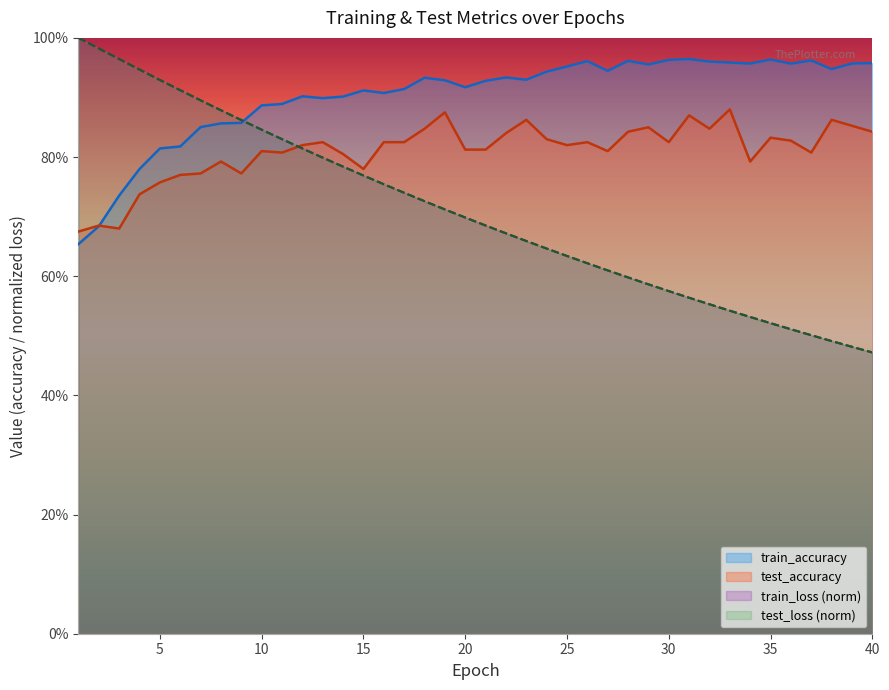

What is the value of the test_loss point at the 33rd from the left?

0.5